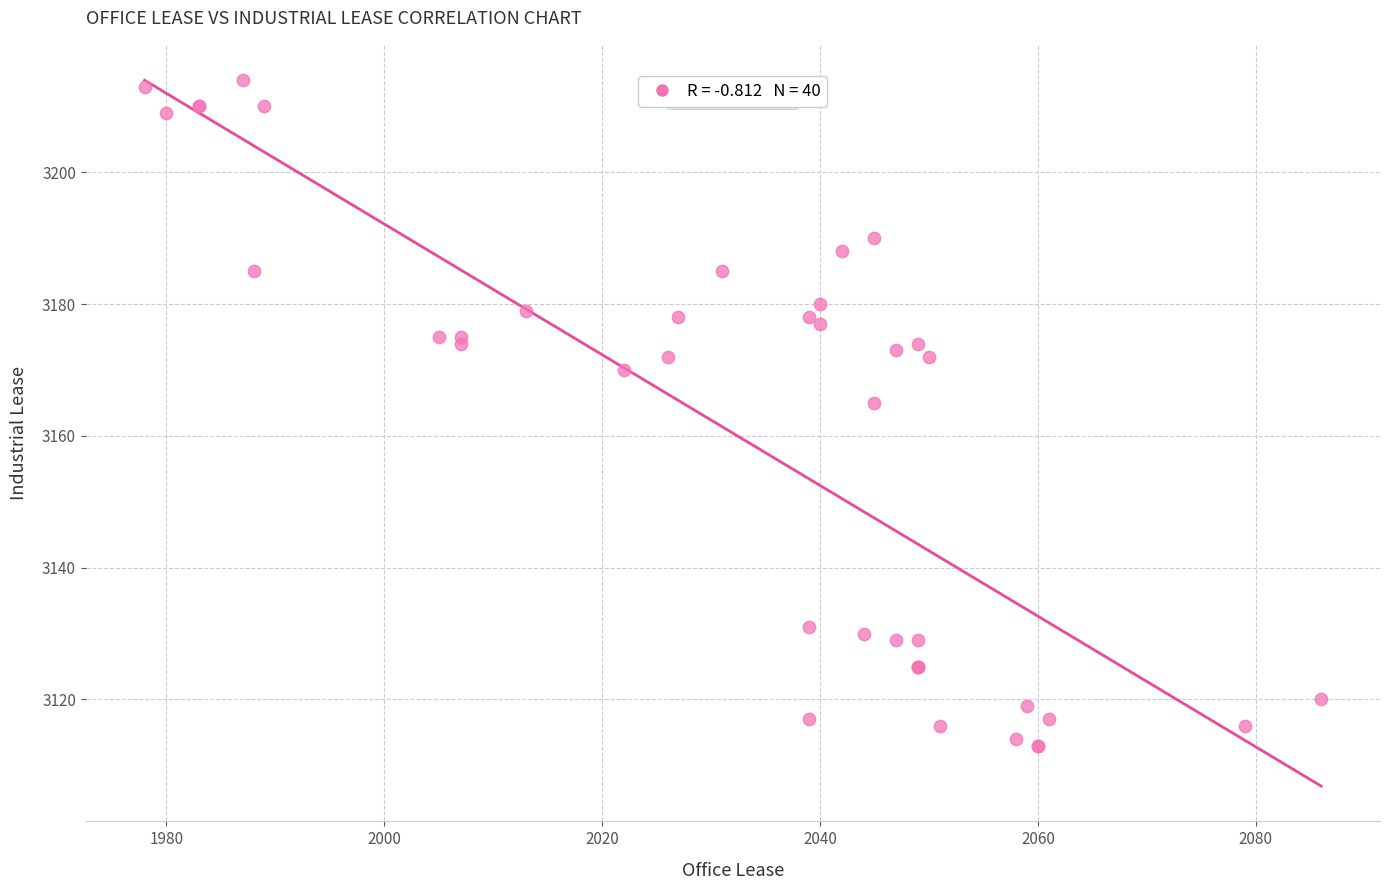

What Y value in the scatter plot is closest to 3163?

3165